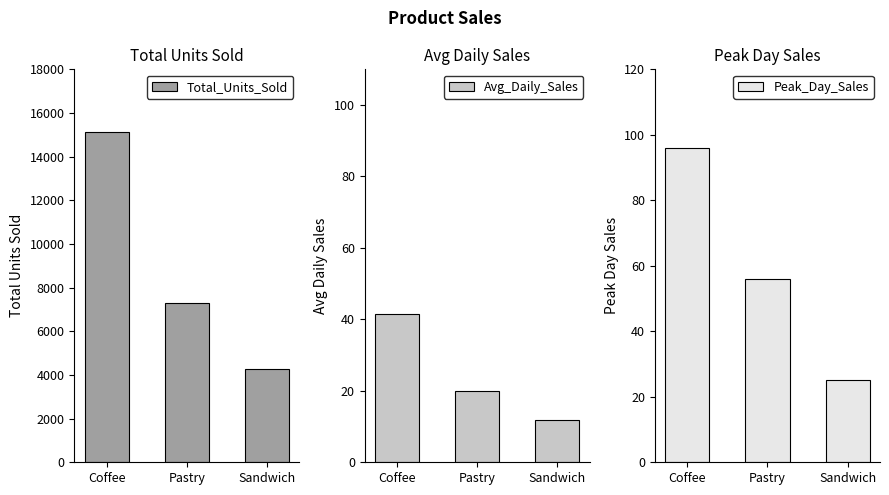

What is the difference between the second highest and minimum values in the Avg_Daily_Sales series?

8.3